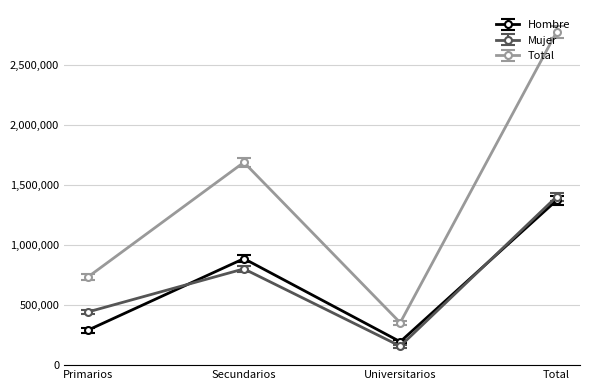

True or false: Total and Hombre cross at least once.

False